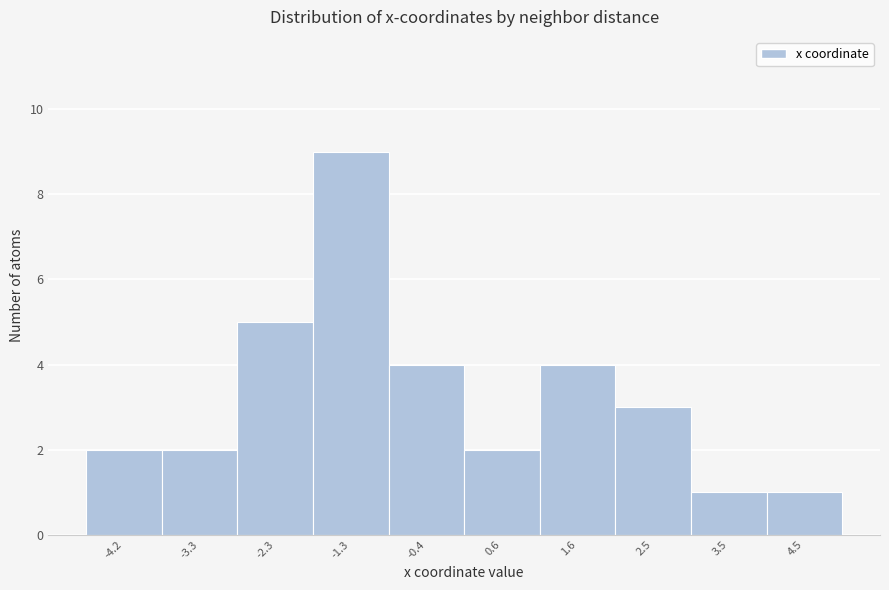

Reading left to right, list all the values displayed in this chart.

-4.2=2	-3.3=2	-2.3=5	-1.3=9	-0.4=4	0.6=2	1.6=4	2.5=3	3.5=1	4.5=1